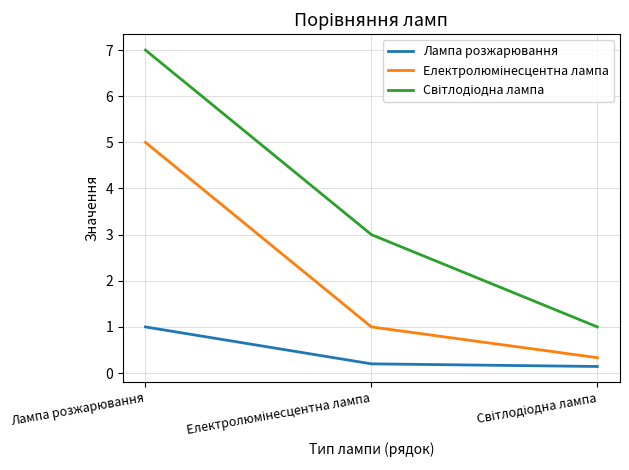

At which category is the sum across all series the highest?

Лампа розжарювання